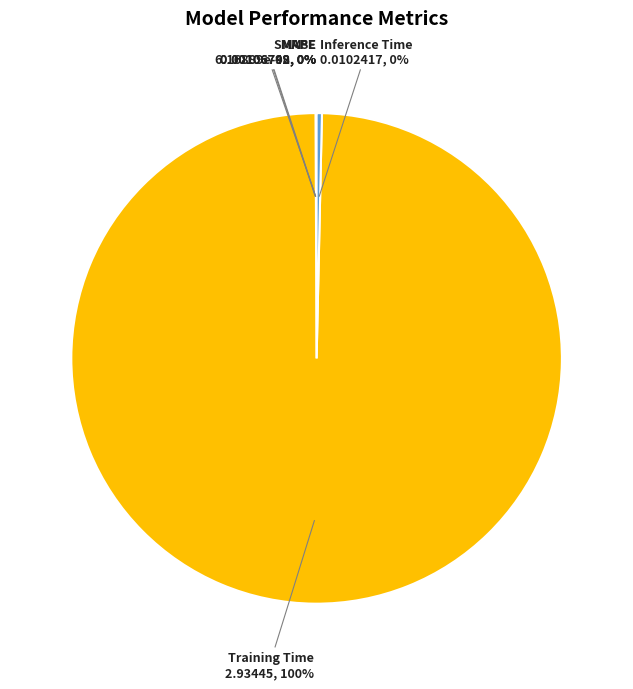

To the nearest percent, what portion does Training Time represent?

100%